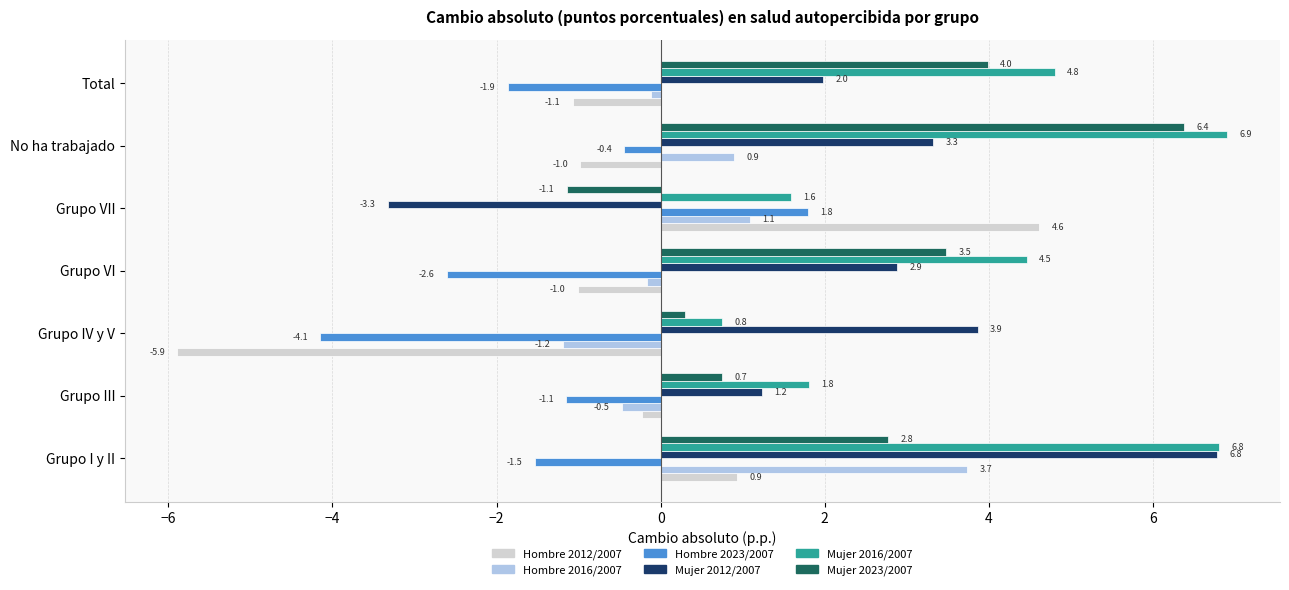

Which label corresponds to the largest value in the chart?

No ha trabajado